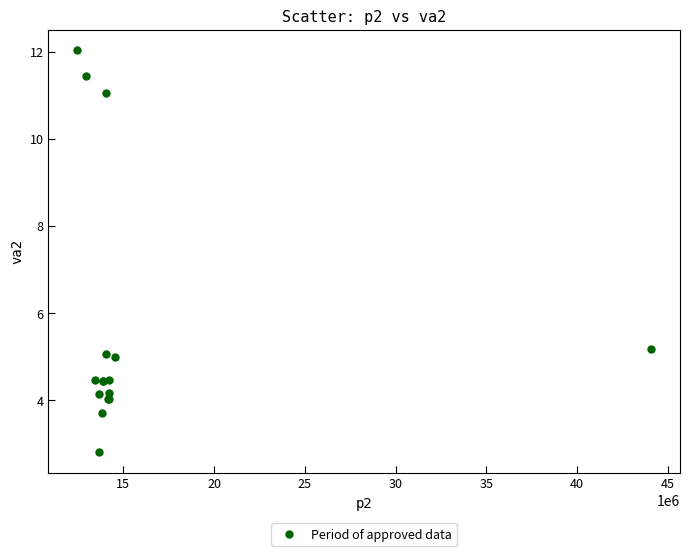

What Y value in the scatter plot is closest to 7?

5.2